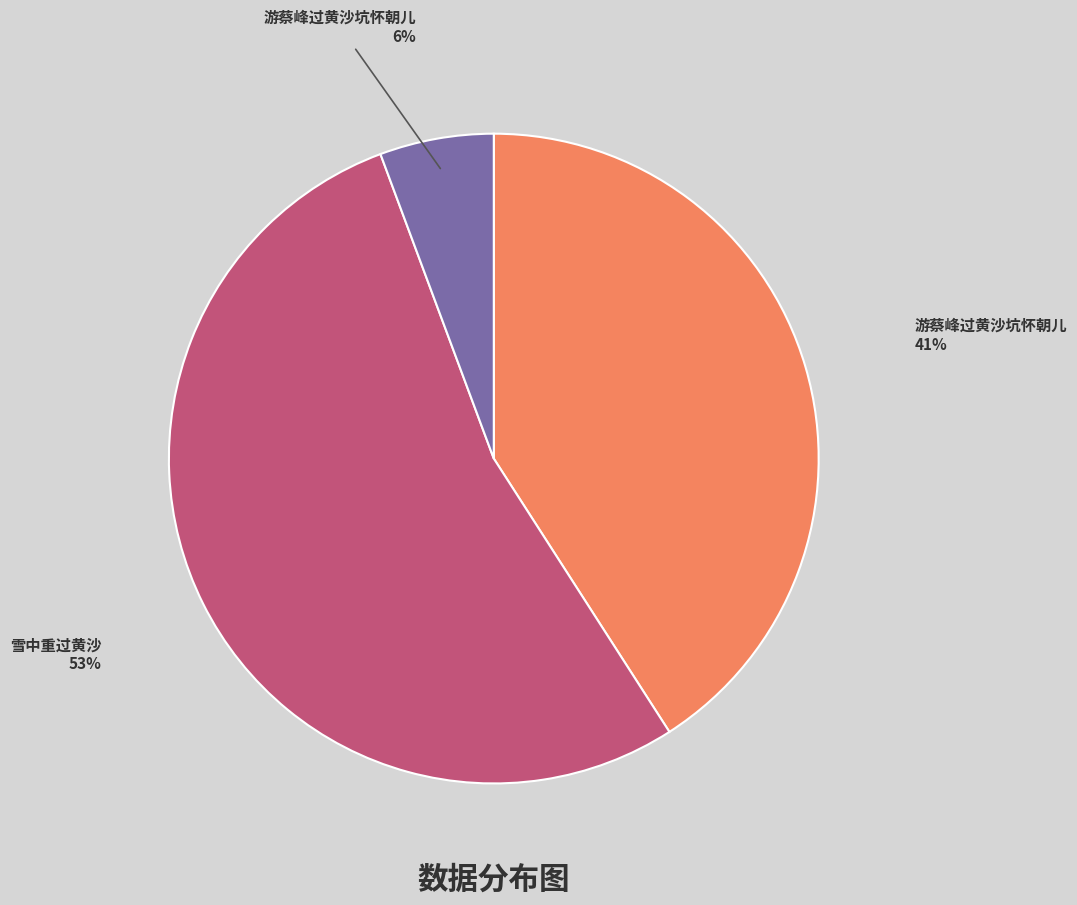

To the nearest percent, what is the average slice percentage?

33%